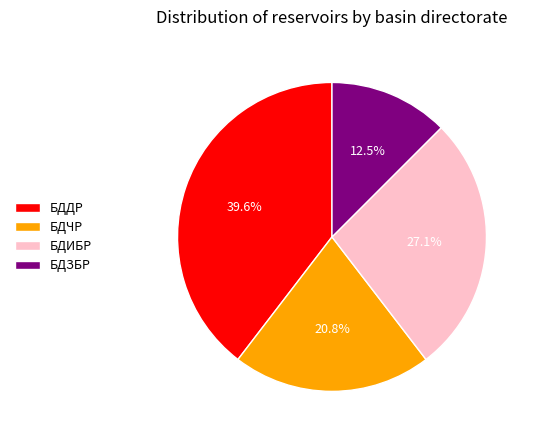

What percentage is the БДДР slice, to the nearest percent?

40%